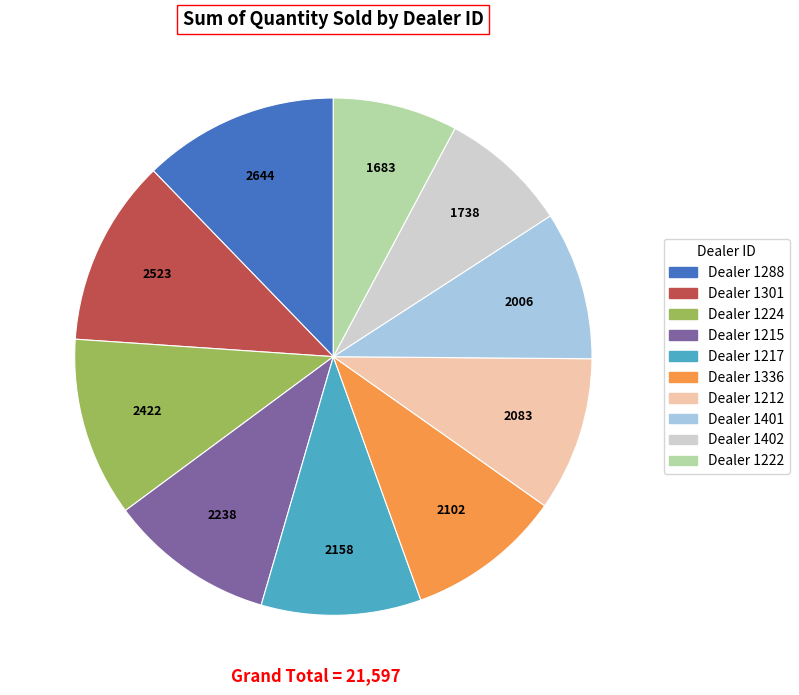

Does any single category account for the majority?

No